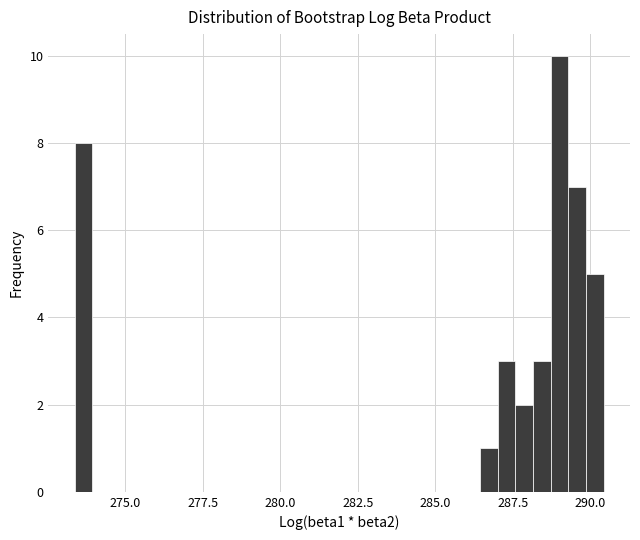

Around what value on the x-axis is the tallest bar? Give the approximate position of its centre, as read against the axis.

289.0